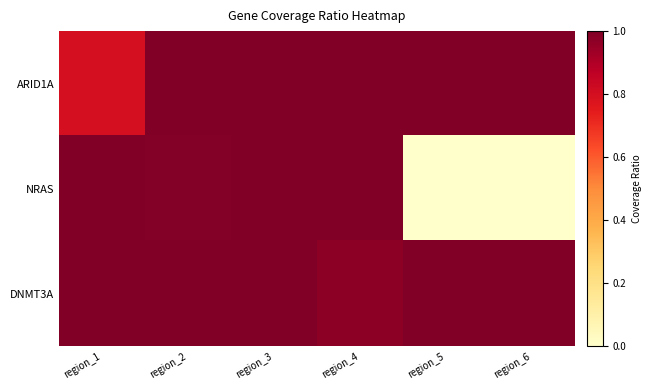

Which series has the largest range (max minus min)?

NRAS